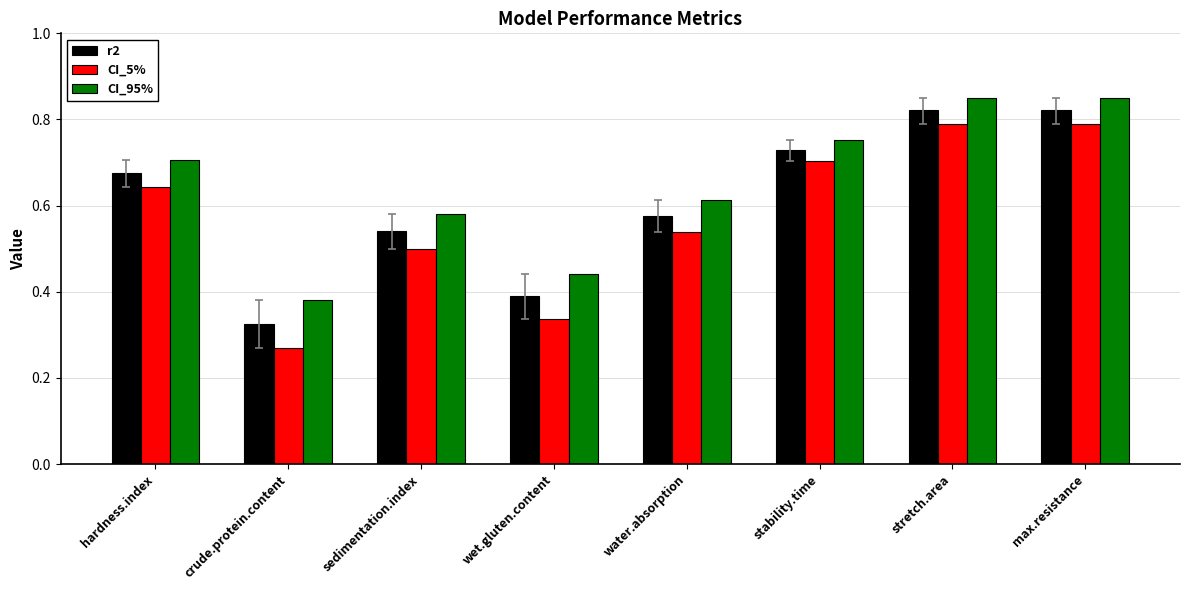

Rank the series at crude.protein.content from highest to lowest value.

CI_95%, r2, CI_5%